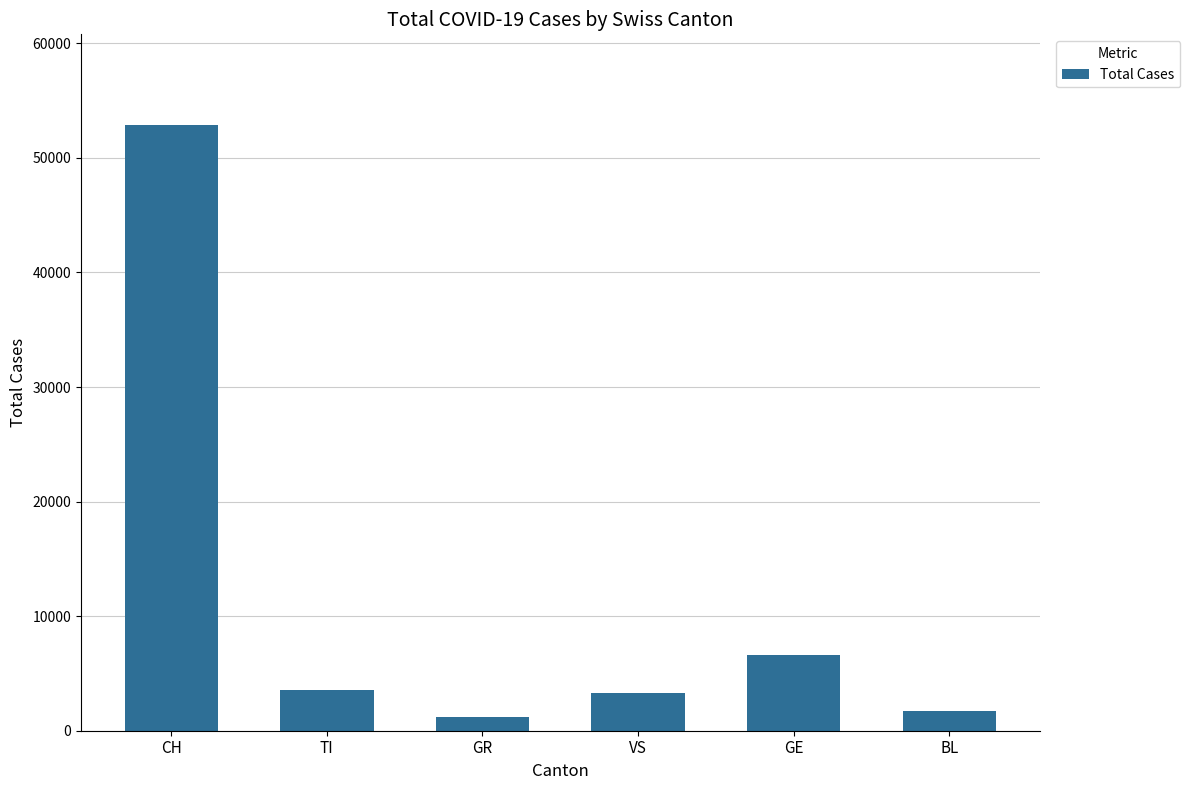

What is the value of the 5th bar from the left?

6632